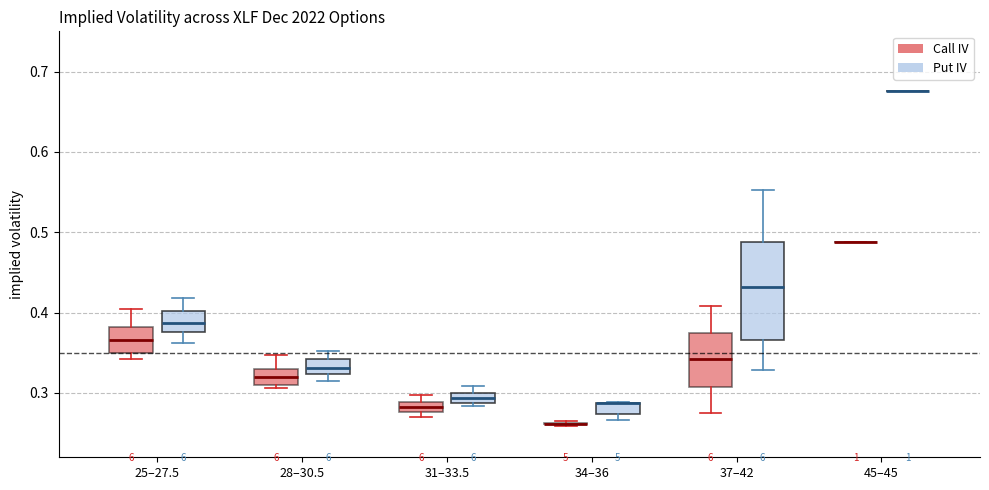

Where is the lower edge of the box for 31–33.5 (Put IV) on the y-axis? The values are not printed on the chart, so give them approximately, as read against the axis.

0.29